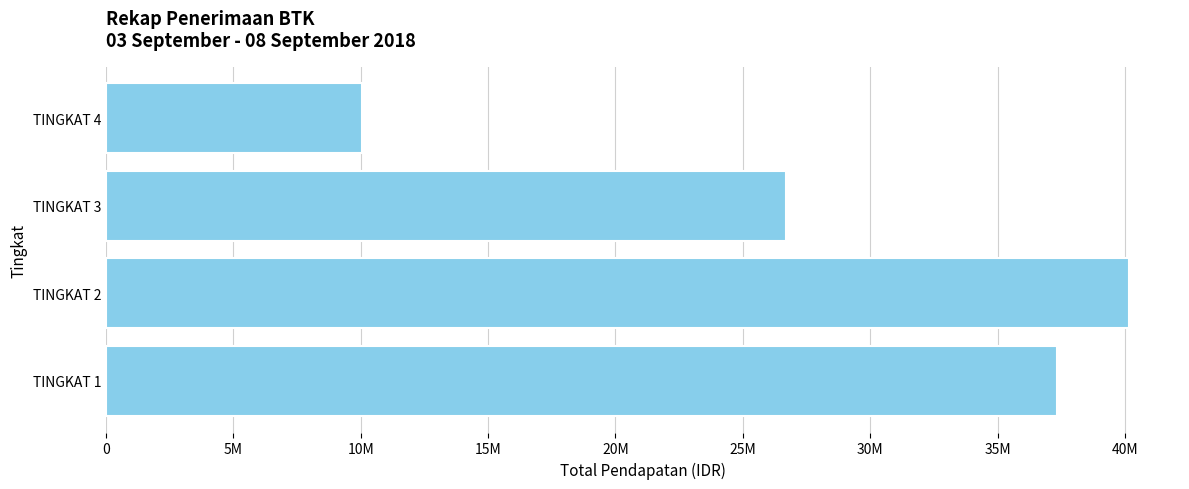

Does the chart contain any negative values?

No